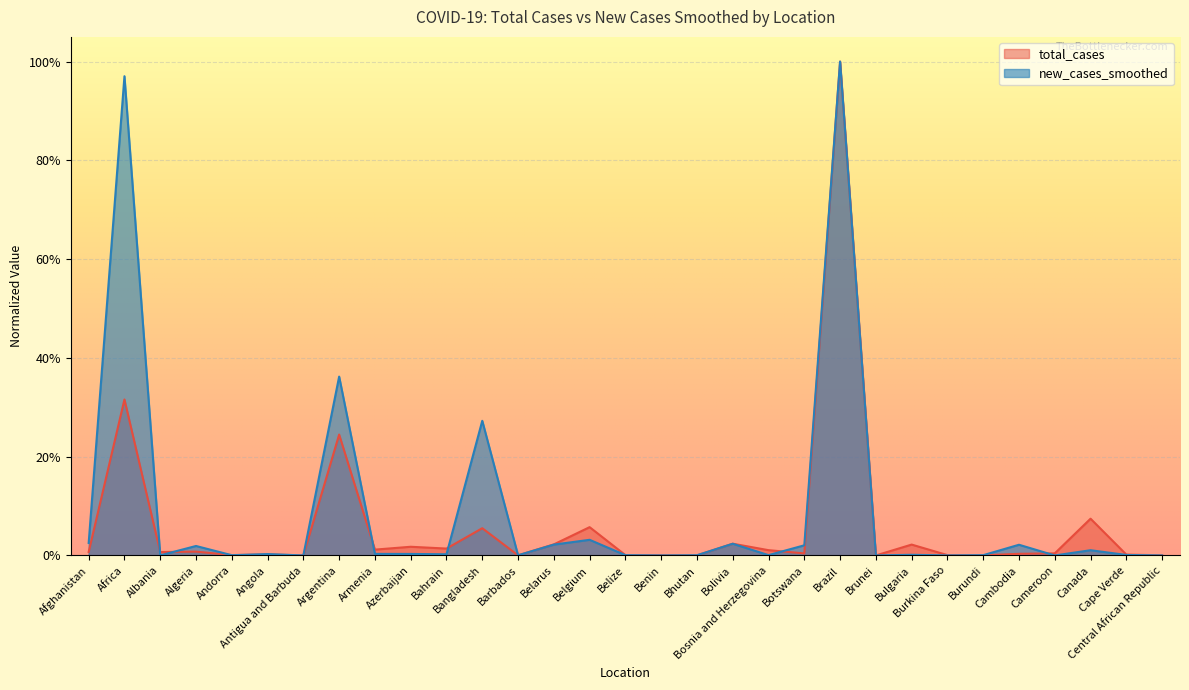

What is the label of the 27th point from the right?

Andorra